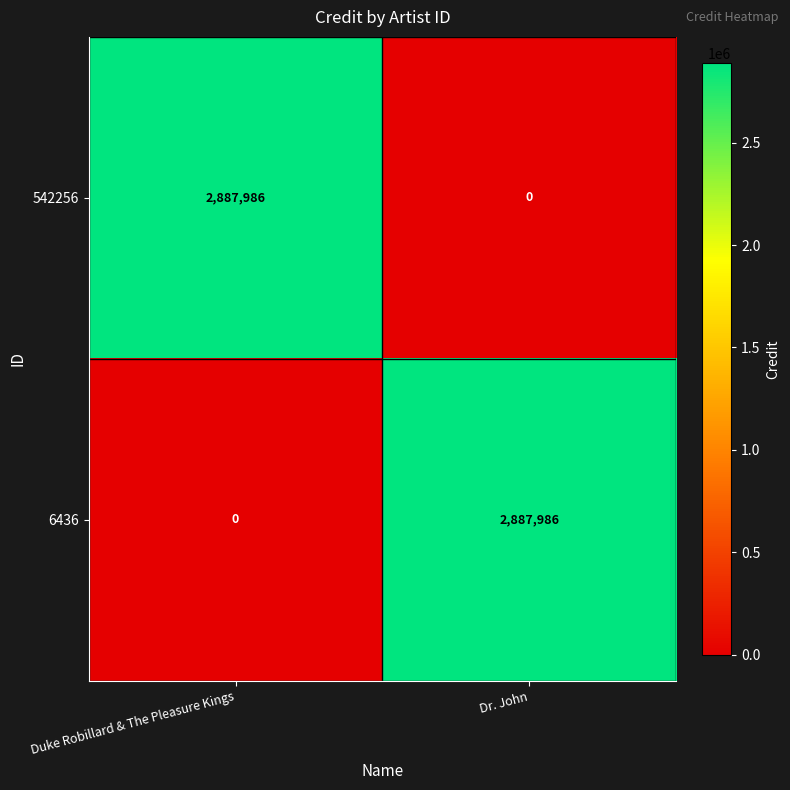

What is the greatest value displayed?

2887986